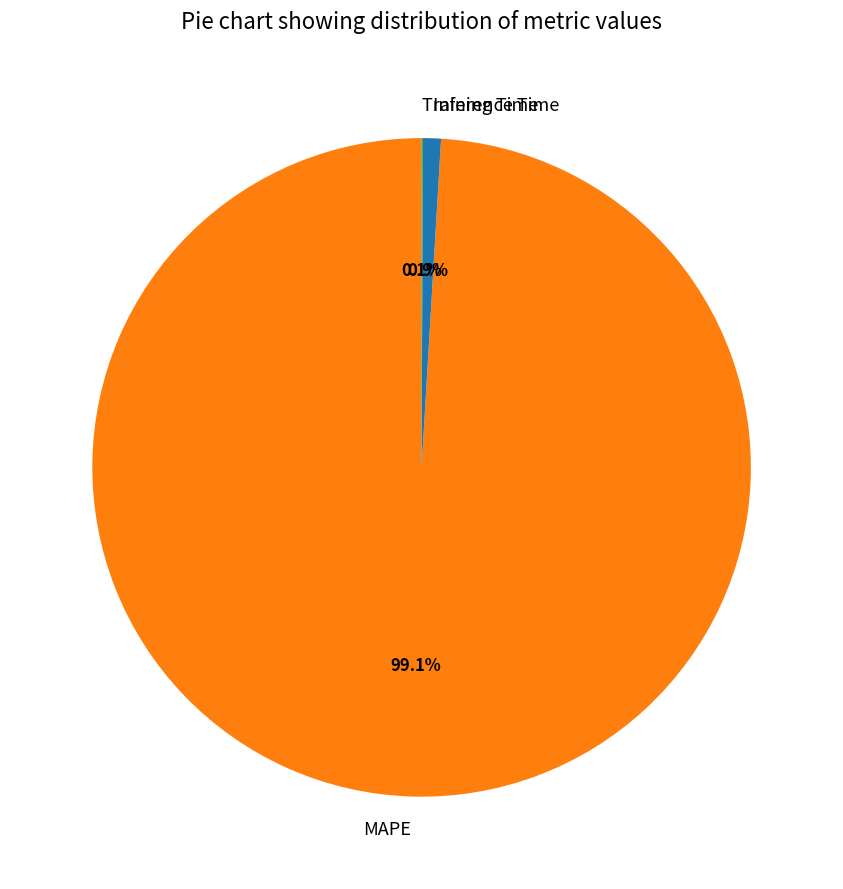

Which has a higher value, MAPE or Inference Time?

MAPE